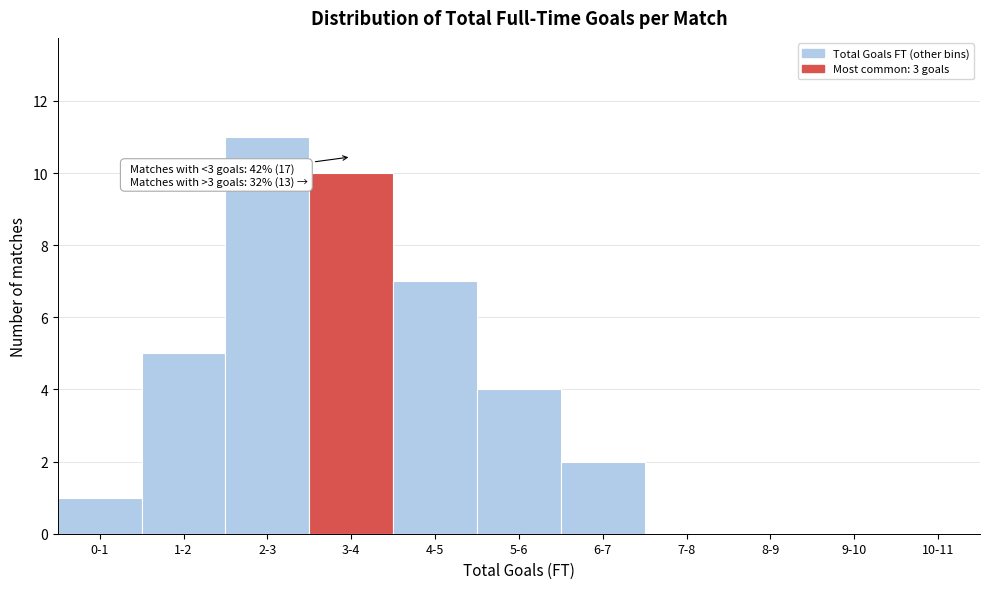

Reading left to right, extract all data points from this chart.

0-1=1	1-2=5	2-3=11	3-4=10	4-5=7	5-6=4	6-7=2	7-8=0	8-9=0	9-10=0	10-11=0